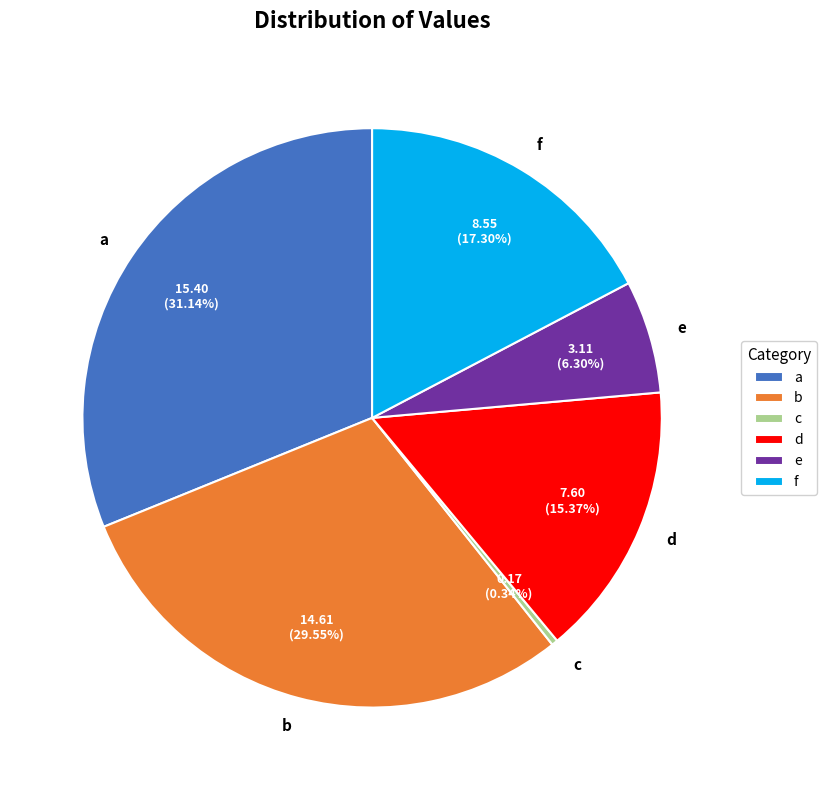

To the nearest percent, what portion does f represent?

17%